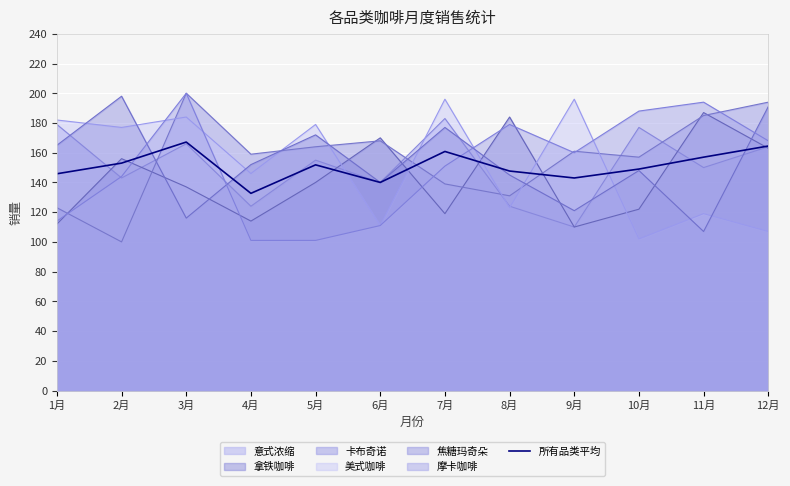

What is the difference between the values at 8月 and 4月?

15.0